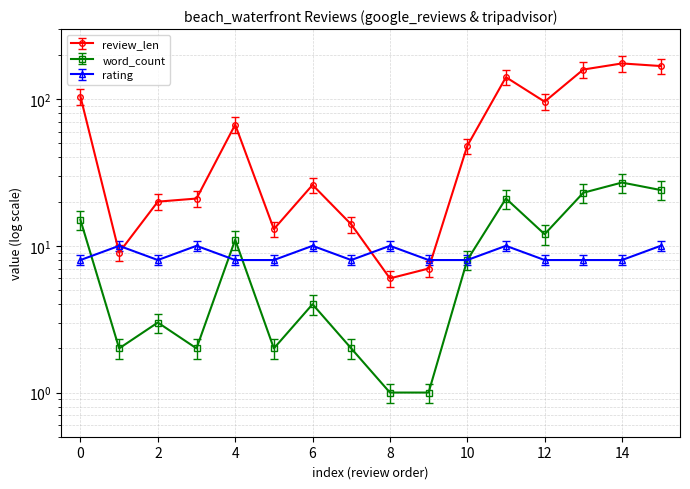

In review_len, how many points are lower than both neighbors (excluding endpoints)?

4